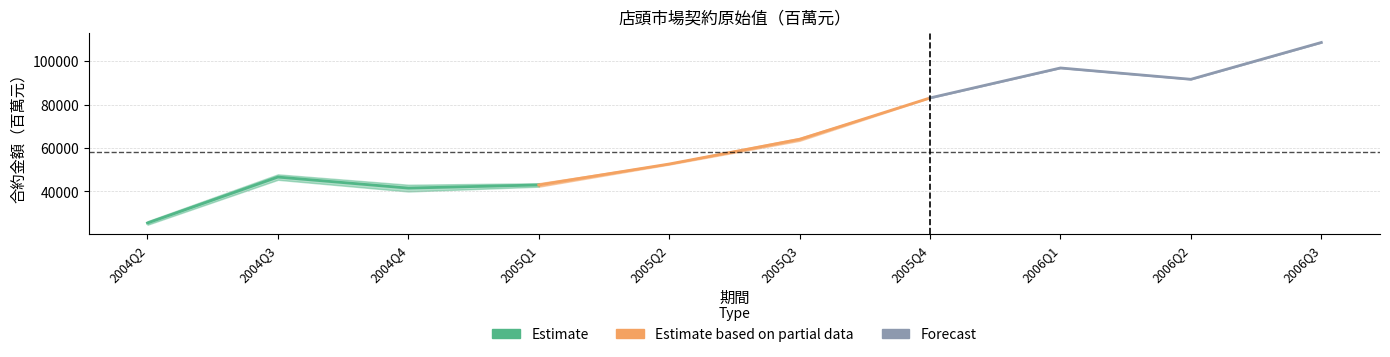

At which category does 店頭市場契約-交換_原始值 reach its first local valley?

2004Q4